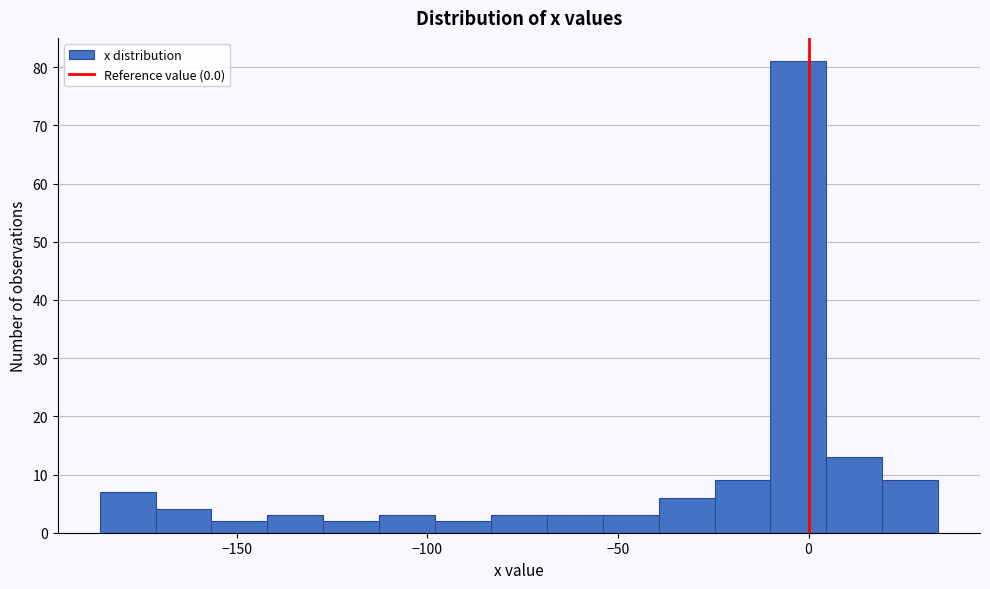

Read against the x-axis, roughly where is the centre of the tallest bar?

-5